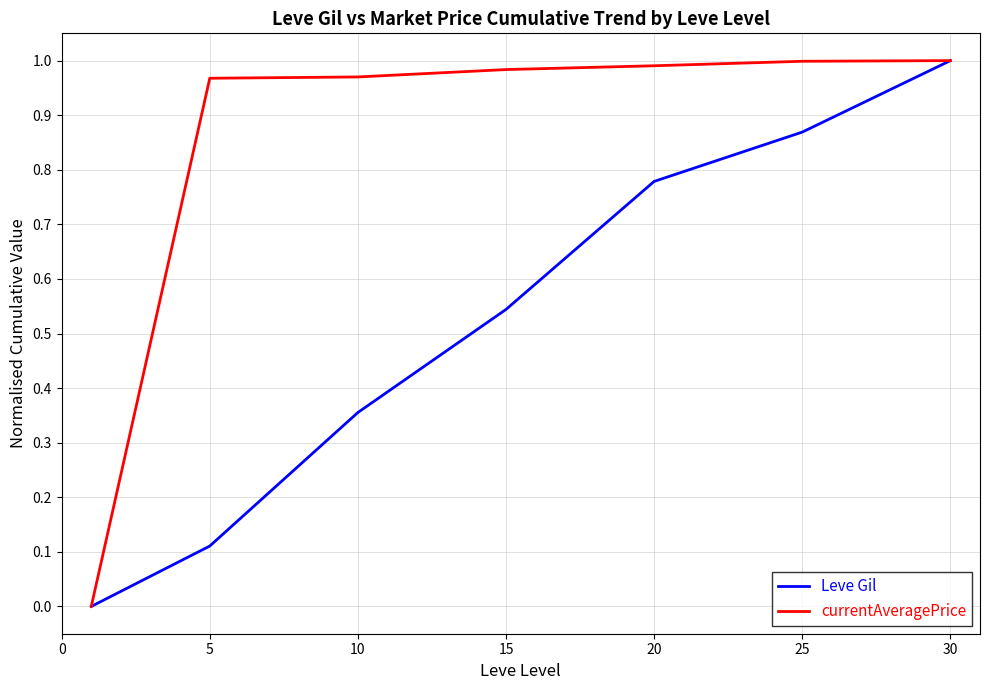

Which series has the largest total across all categories?

currentAveragePrice